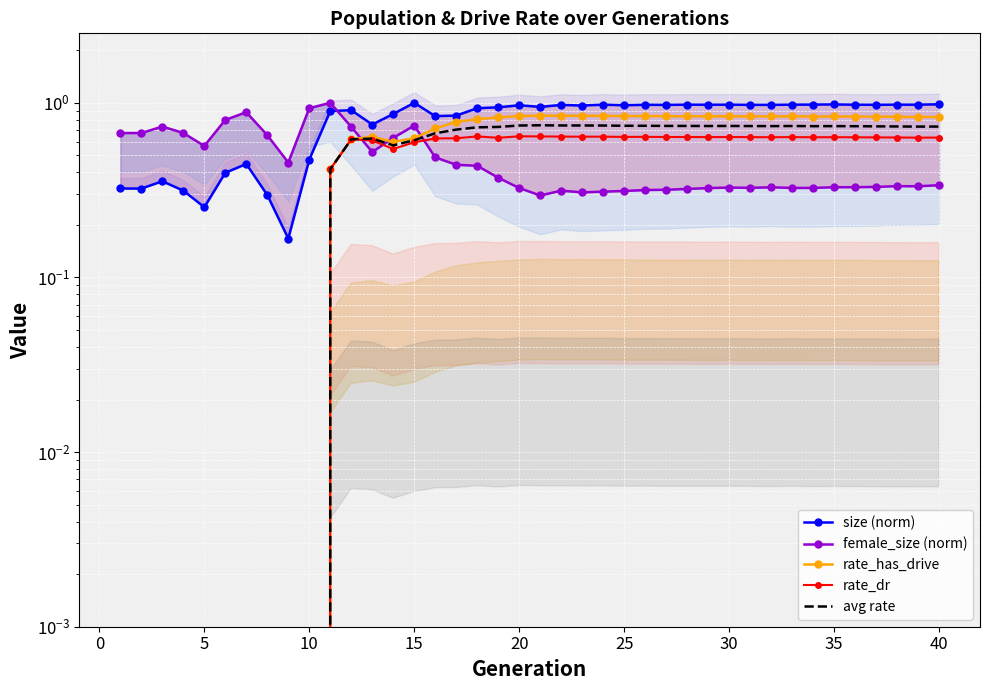

How many rate_has_drive values are between 0 and 1?

40